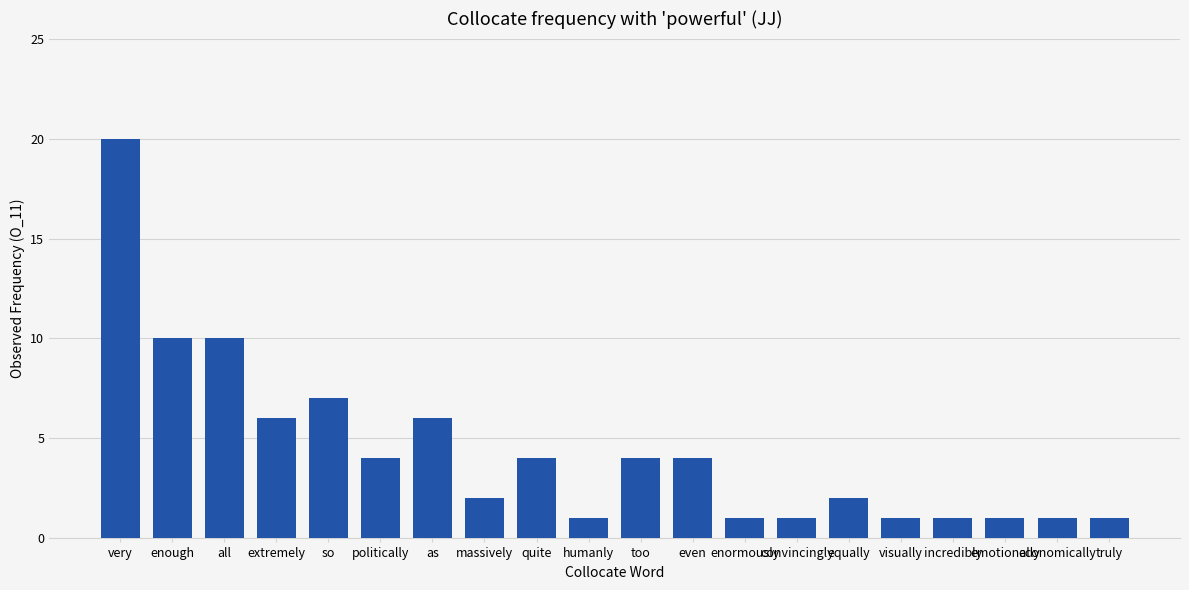

Count the number of data series in this chart.

1